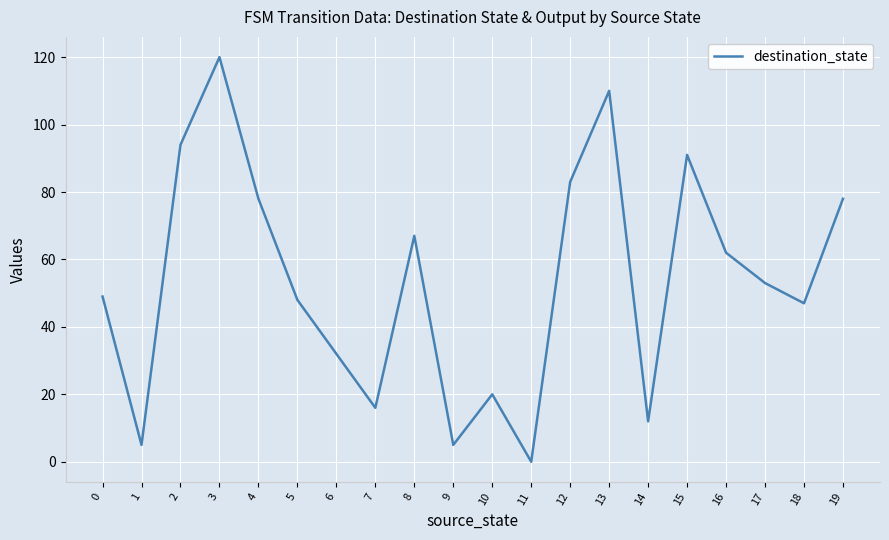

Reading left to right, transcribe all the data shown in this chart.

49	5	94	120	78	48	32	16	67	5	20	0	83	110	12	91	62	53	47	78